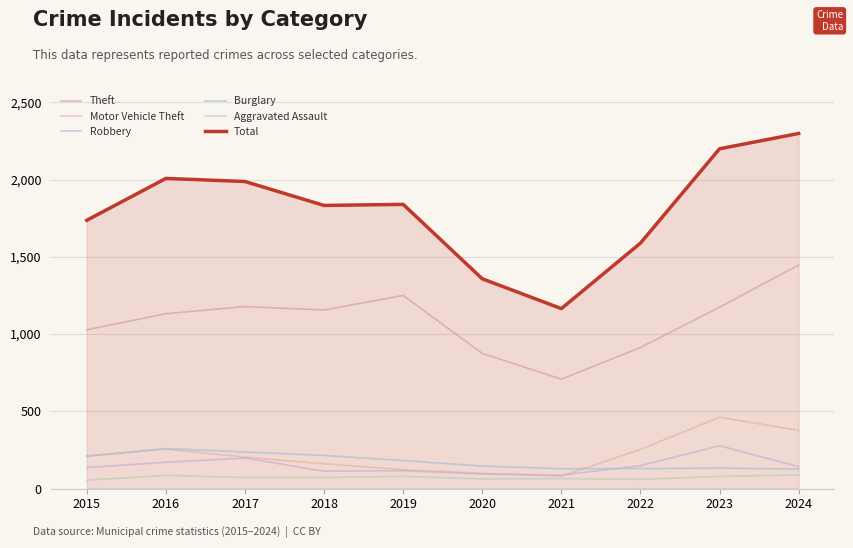

True or false: Total and Robbery cross at least once.

False